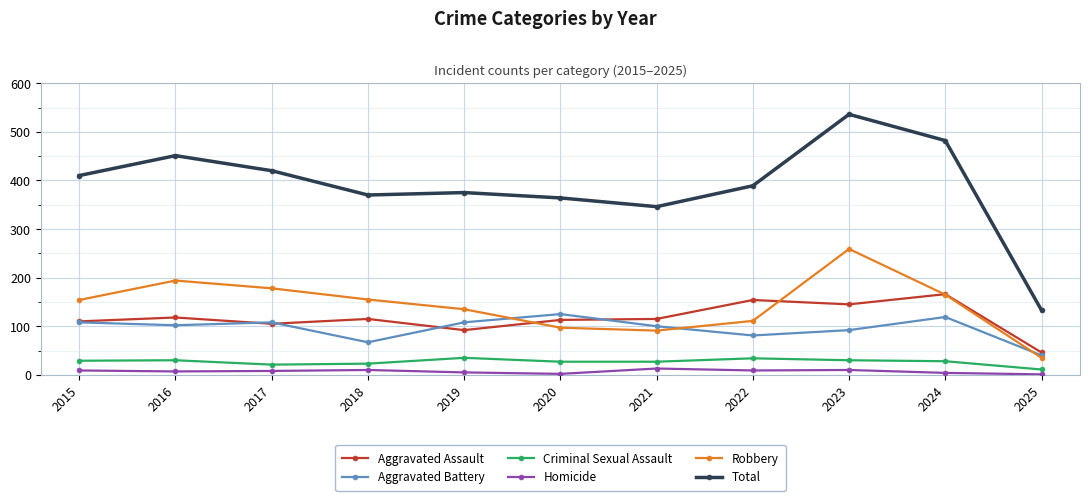

Between 2022 and 2025, which series saw the biggest shift?

Total